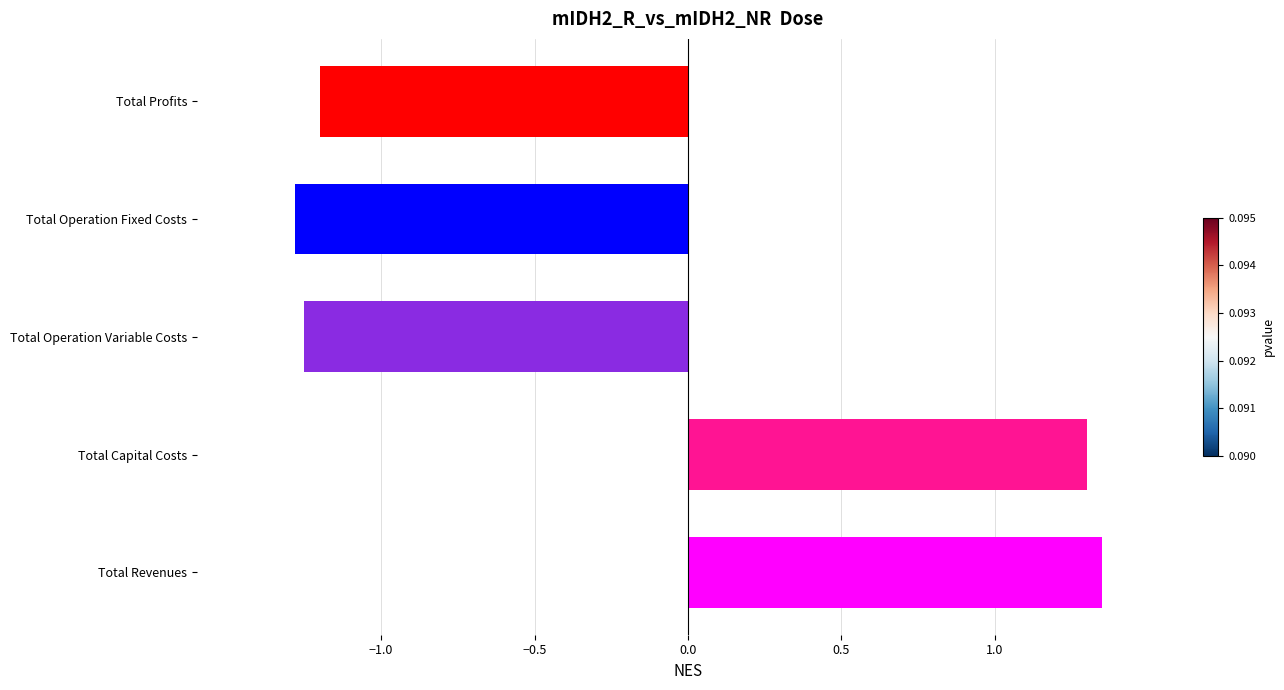

What is the difference between the maximum and minimum values?

2.6